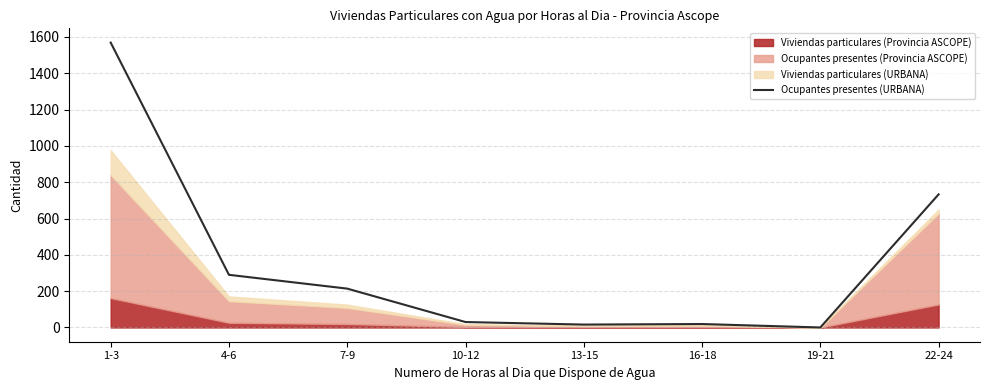

The value of Ocupantes presentes (URBANA) at 4-6 is 290. True or false?

True